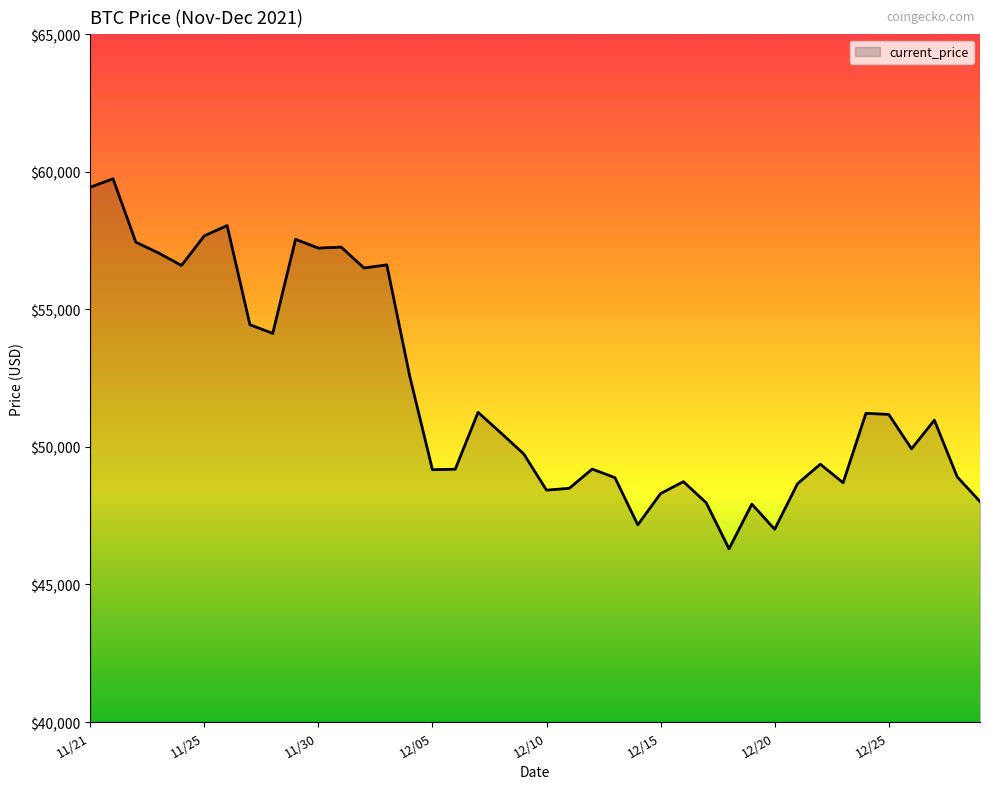

What is the greatest value displayed?

59749